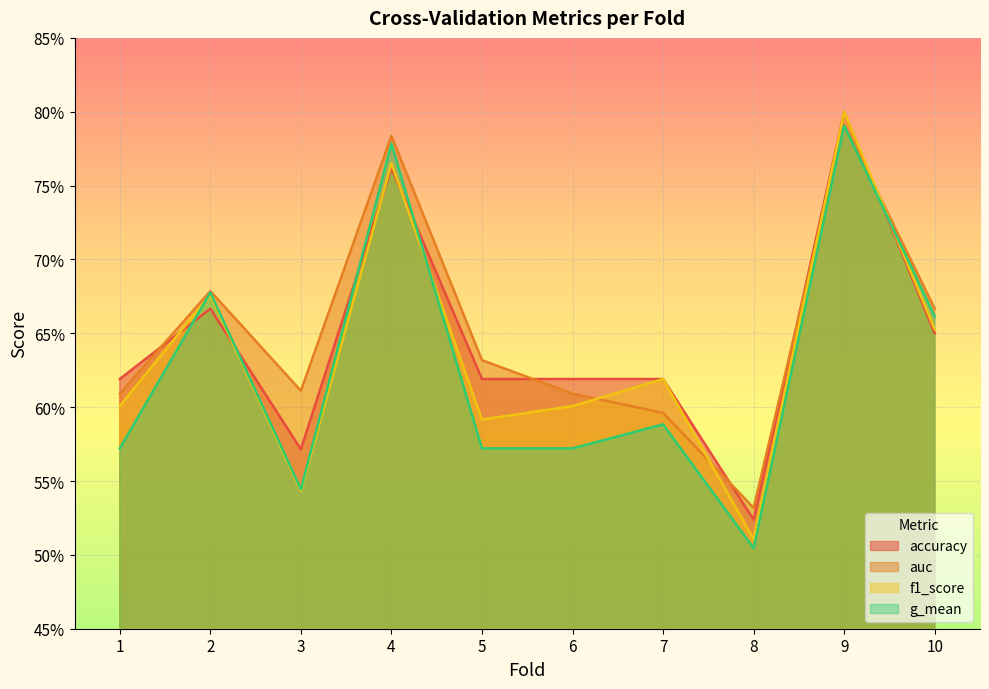

Which series has the largest range (max minus min)?

f1_score